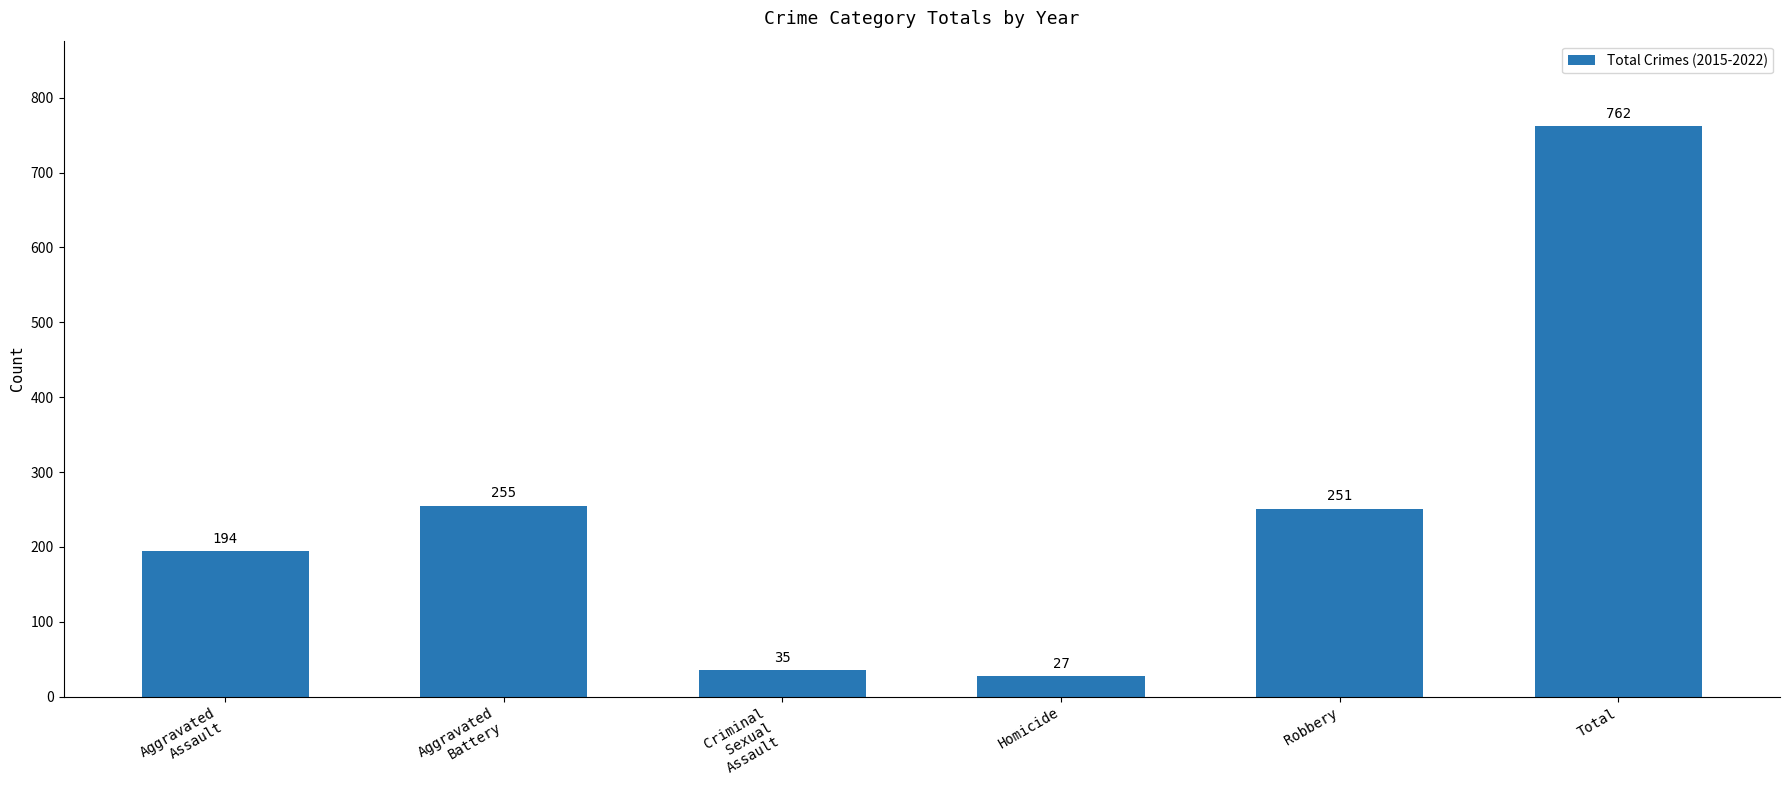

What is the sum of all values?

1524